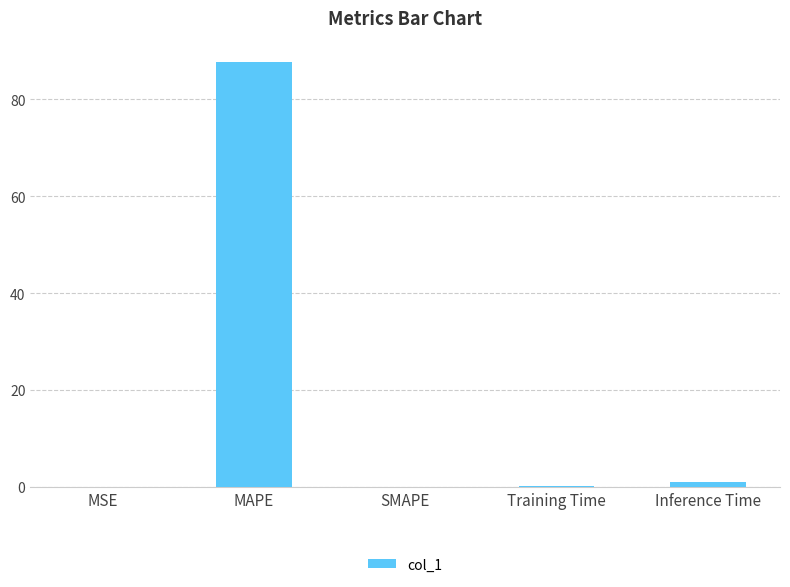

What is the approximate value at MAPE?

87.7